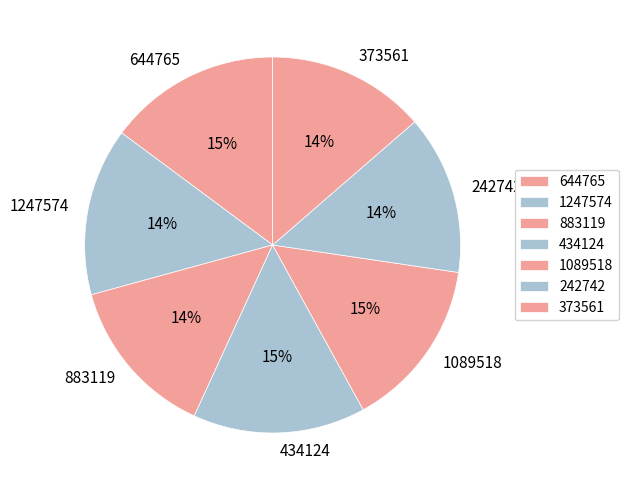

Is it true that 373561 is 14% of the pie?

True